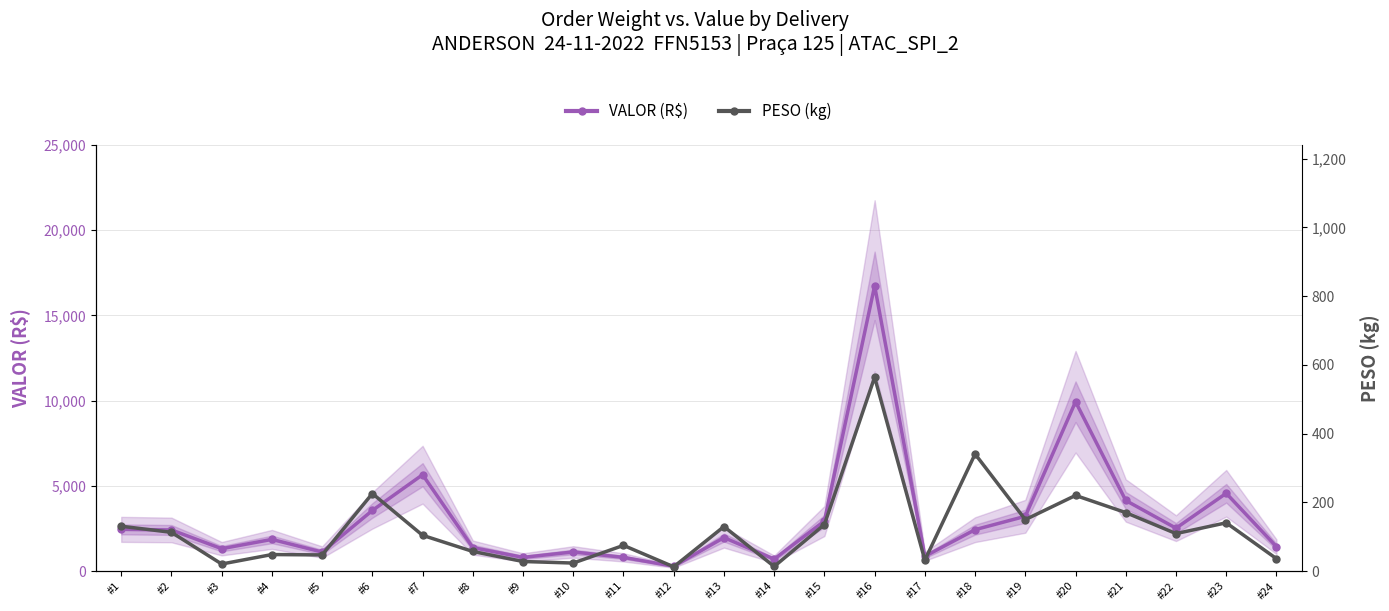

Reading left to right, list all the values displayed in this chart.

VALOR (R$): 2444.2	2410.3	1310.6	1855.4	1112.8	3553.7	5650.4	1375.0	800.9	1120.5	801.6	279.9	1962.5	698.2	2932.9	16731.8	863.1	2426.9	3211.2	9931.5	4138.5	2514.2	4560.5	1429.1
PESO (kg): 130.4	112.7	20.4	48.0	46.9	225.6	104.0	57.0	27.7	23.2	74.7	12.3	129.5	13.2	135.4	564.1	31.7	340.6	149.6	220.1	170.1	109.0	140.4	36.1